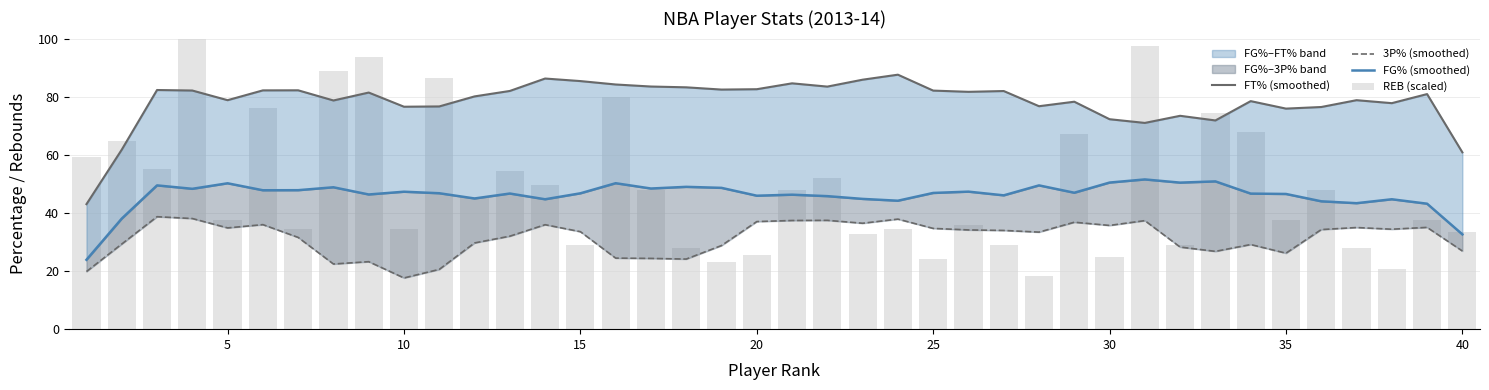

What is the value of the 3P% (smoothed) bar at the 17th from the left?

24.4